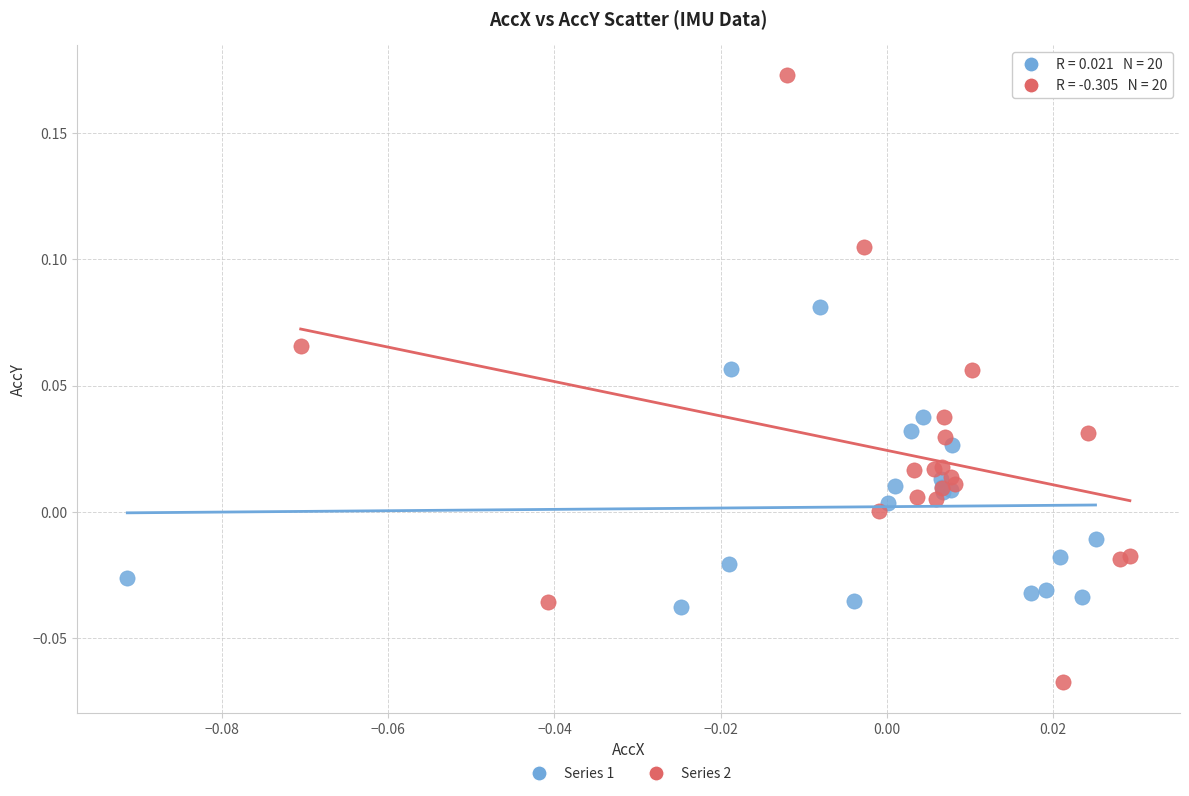

What are all the series names shown in the legend?

Series 1, Series 2